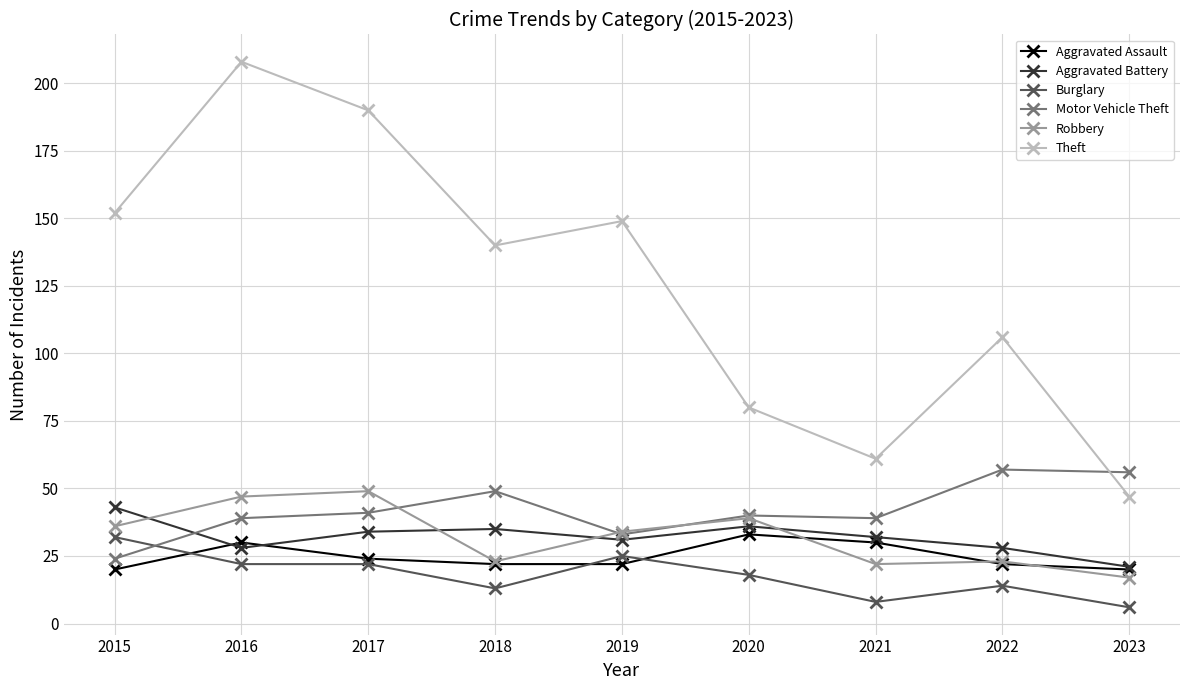

How many categories are shown in the chart?

9